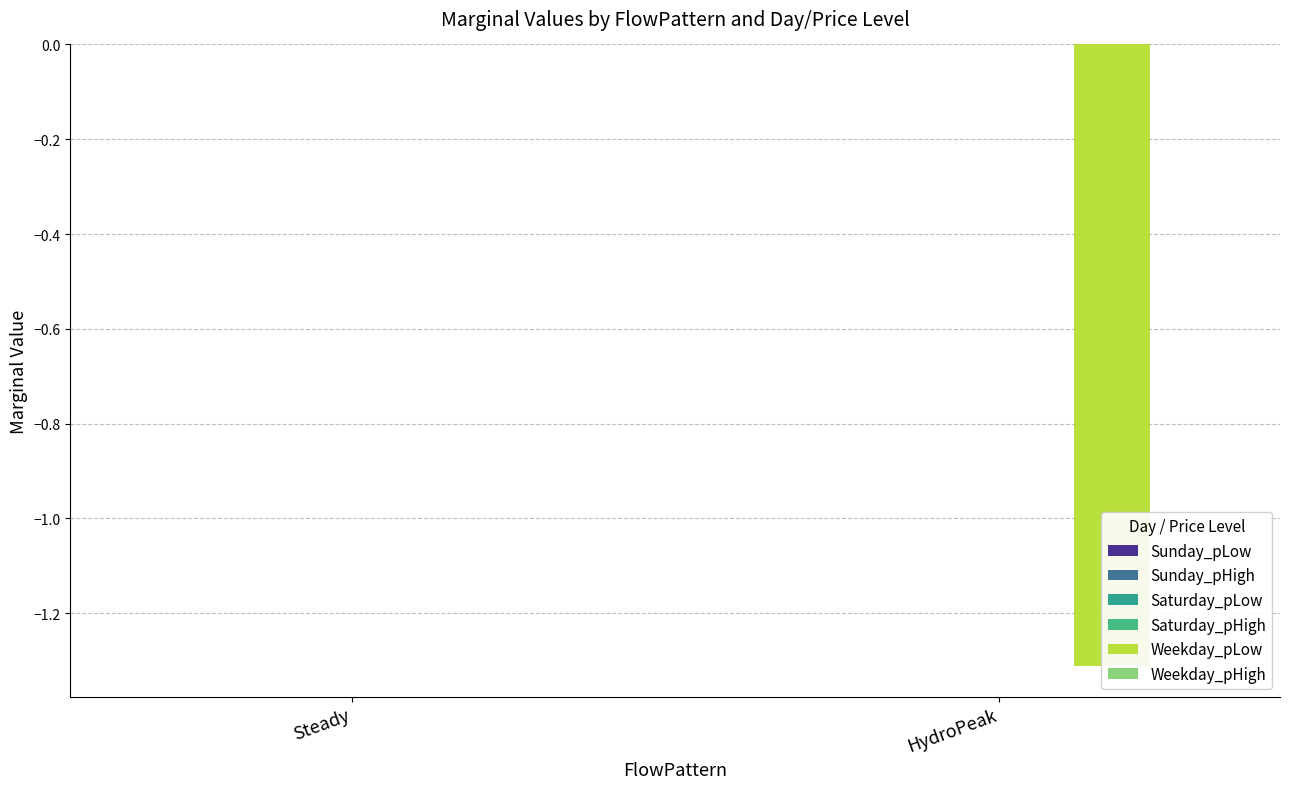

How many categories are shown in the chart?

2